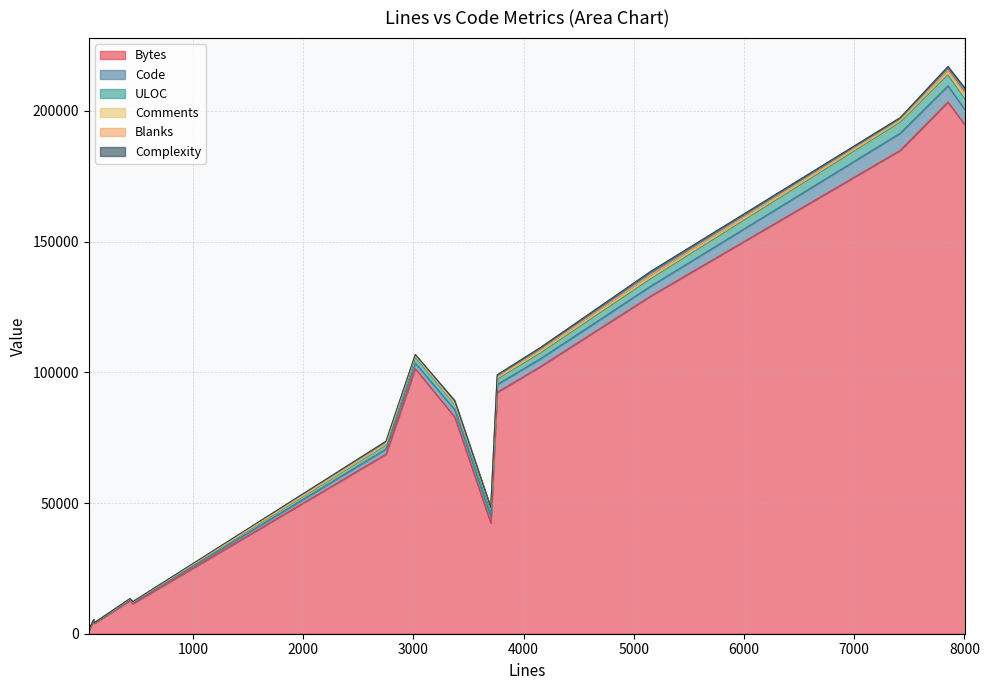

What is the approximate value of Comments at 55?

7